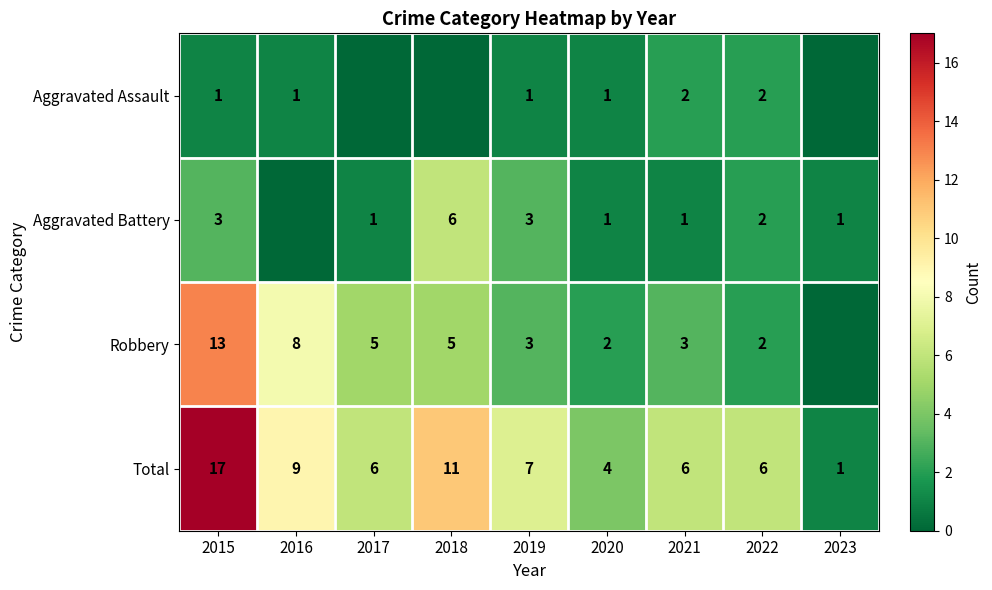

At which label is Total closest to 9?

2016